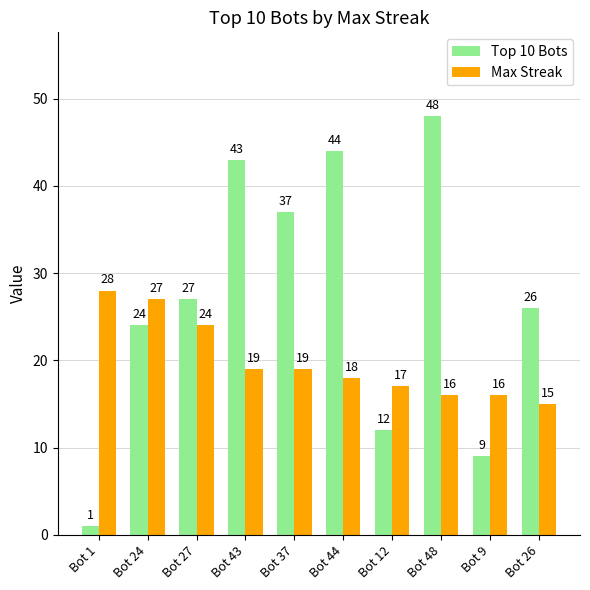

Reading left to right, list all the values displayed in this chart.

Top 10 Bots: 1	24	27	43	37	44	12	48	9	26
Max Streak: 28	27	24	19	19	18	17	16	16	15